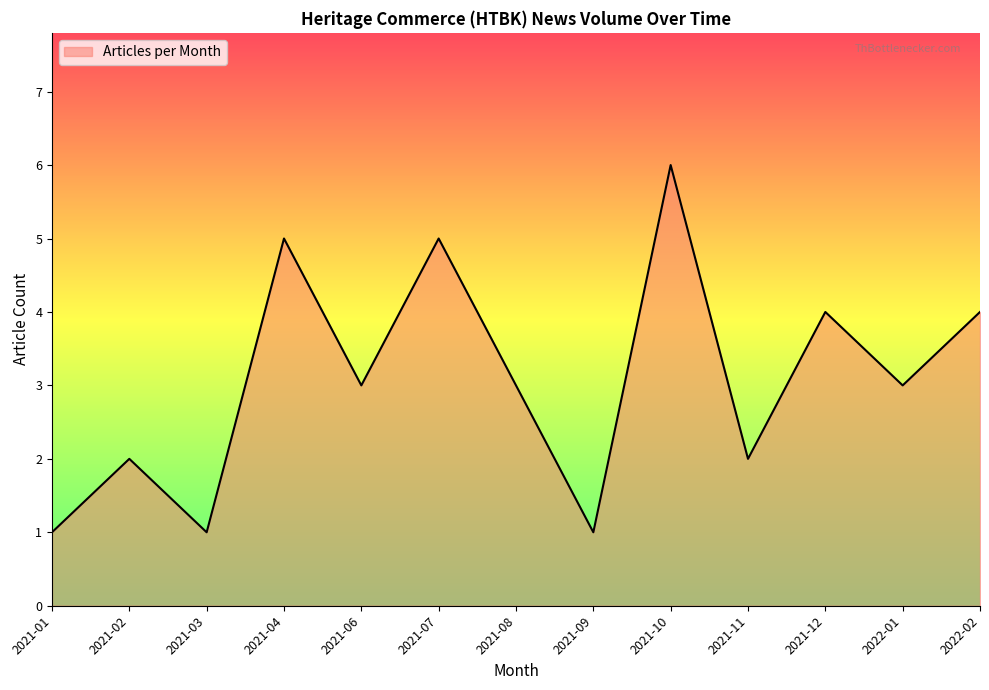

What position from the right is 2022-02?

1